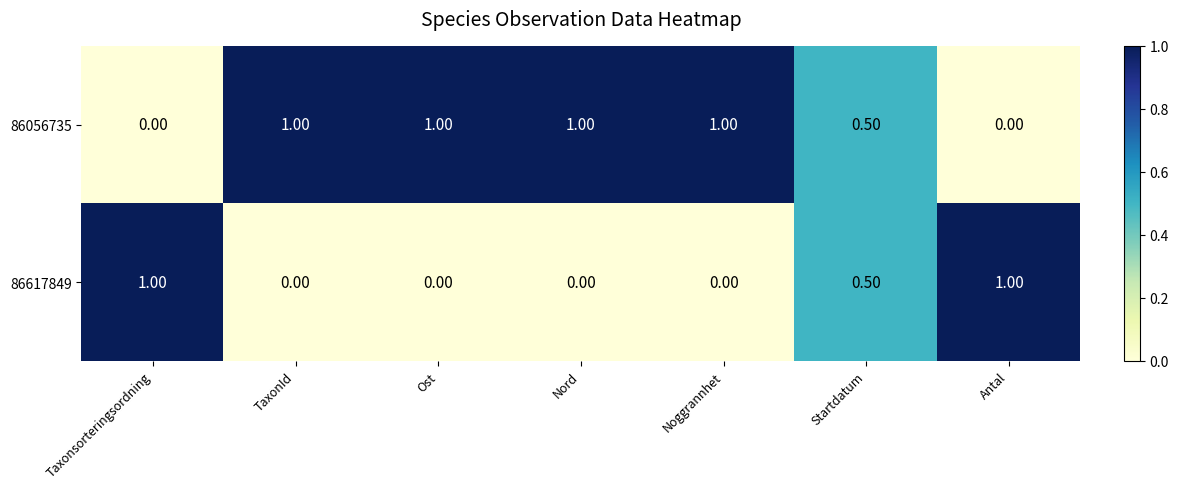

What is the spread (max minus min) of values at Noggrannhet?

1.0